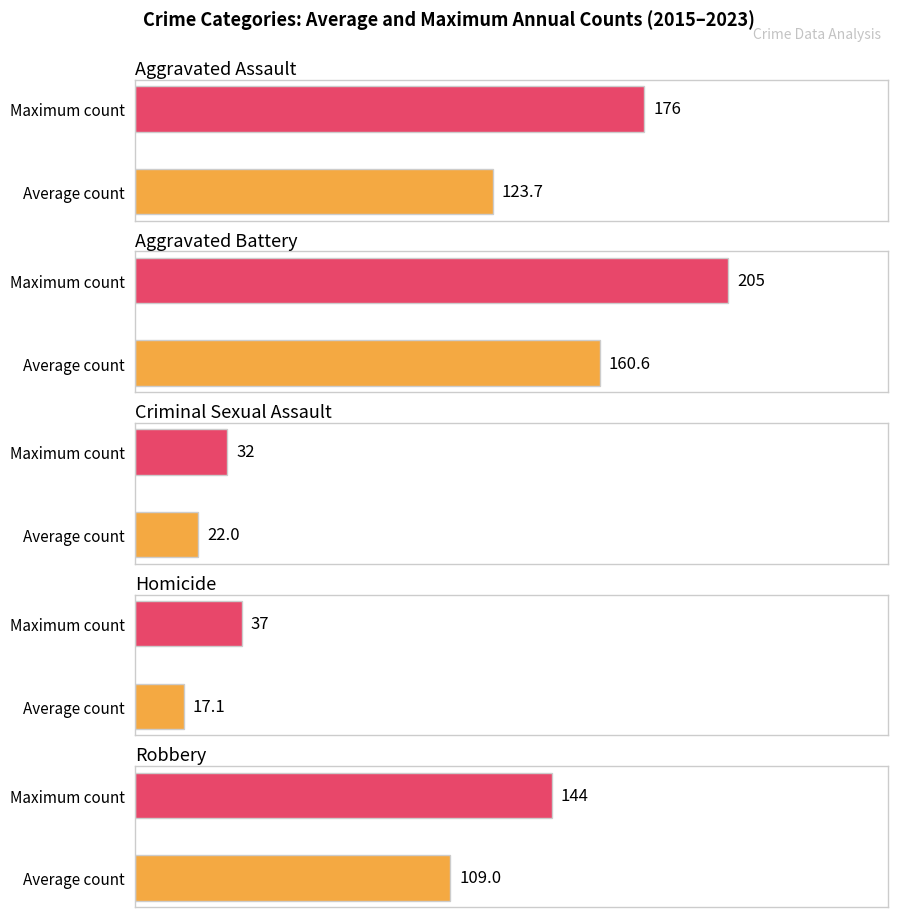

What is the difference between the maximum and minimum values in the Criminal Sexual Assault series?

10.0